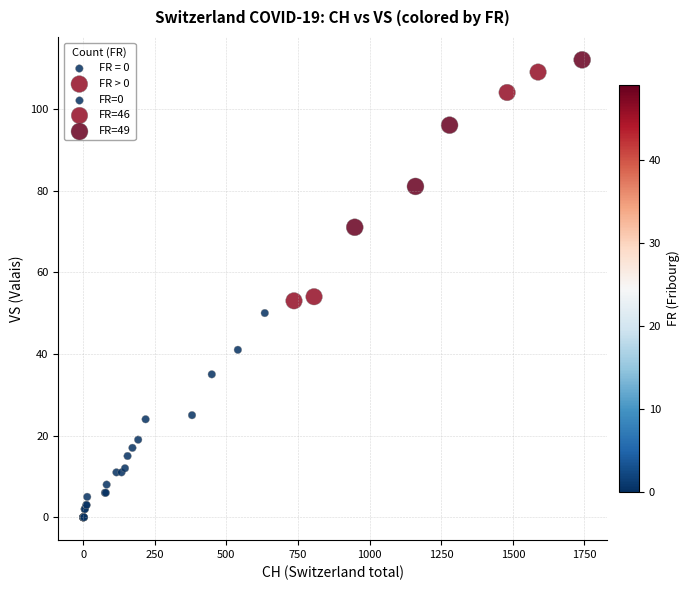

Which series contains the lowest Y value?

FR = 0